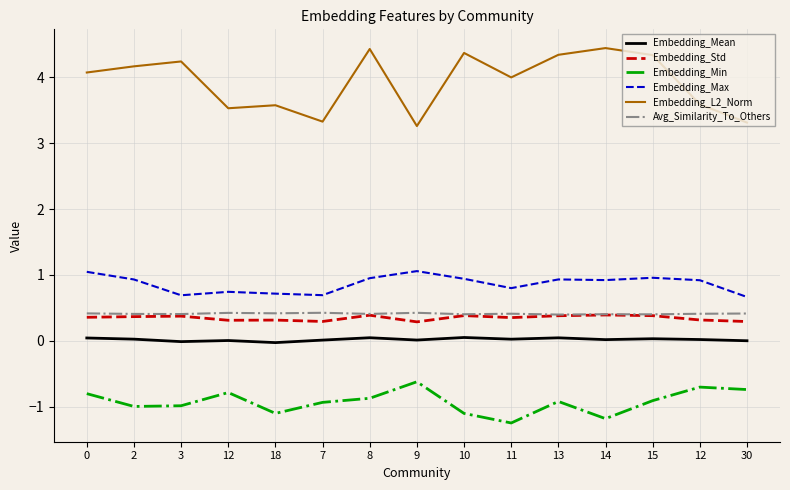

Is this an area chart (filled region under the line)?

No